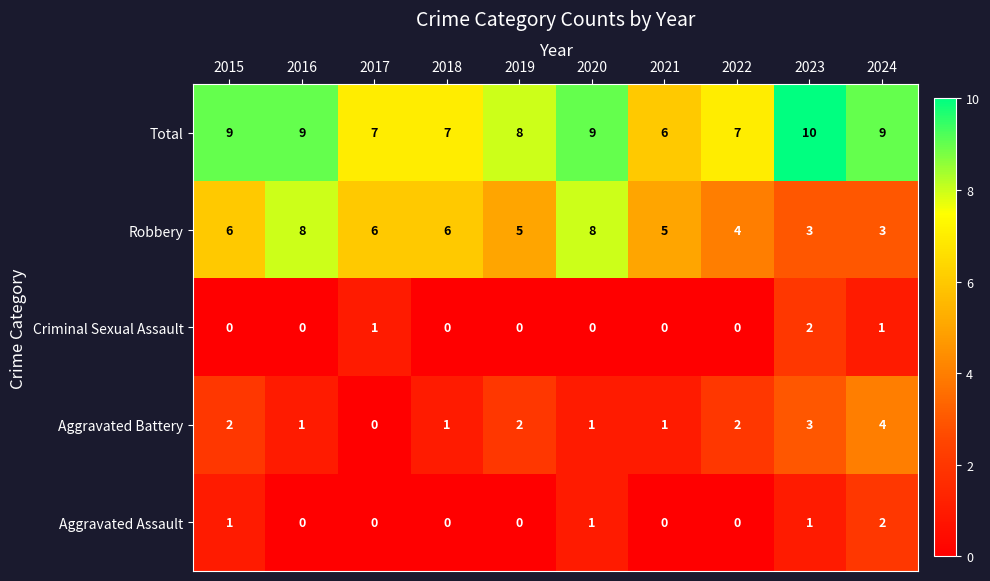

What is the sum of all Aggravated Assault values?

5